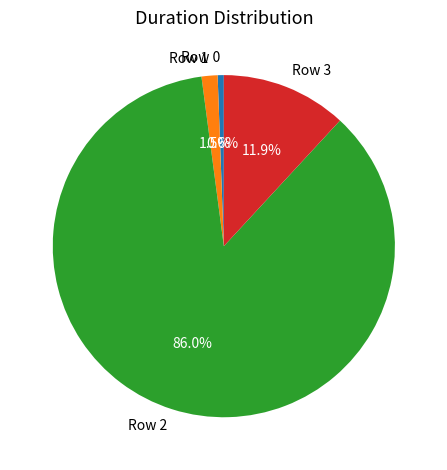

To the nearest percent, what is the average slice percentage?

25%